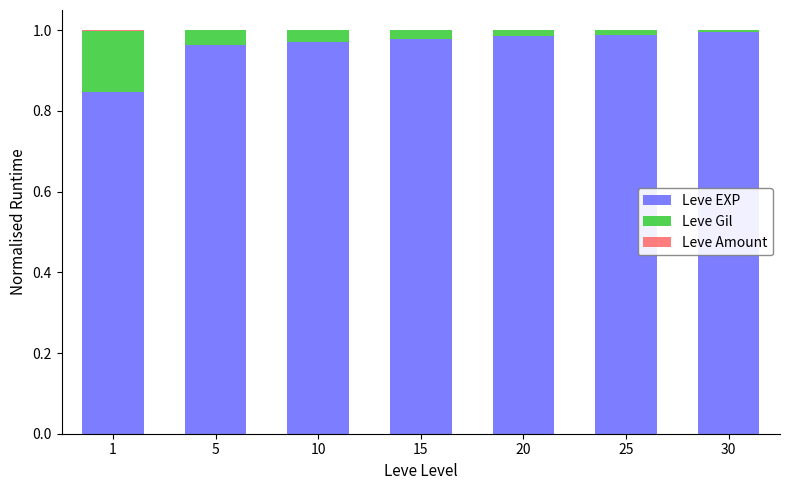

The Leve EXP series shows 1.0 at 5. True or false?

True